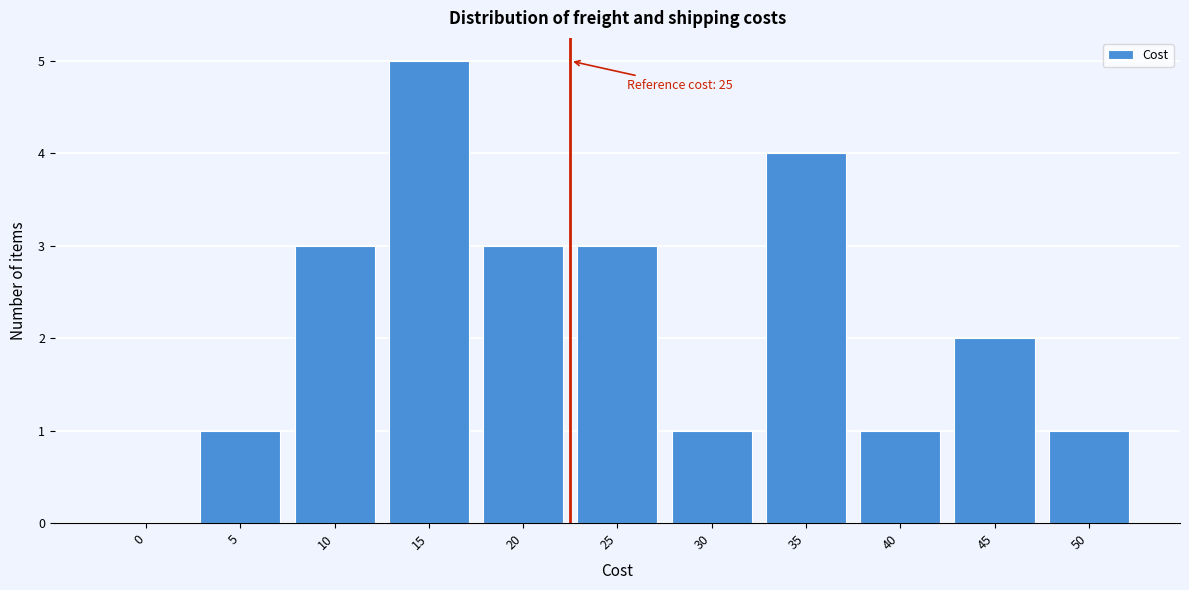

Reading left to right, list all the values displayed in this chart.

0=0	5=1	10=3	15=5	20=3	25=3	30=1	35=4	40=1	45=2	50=1